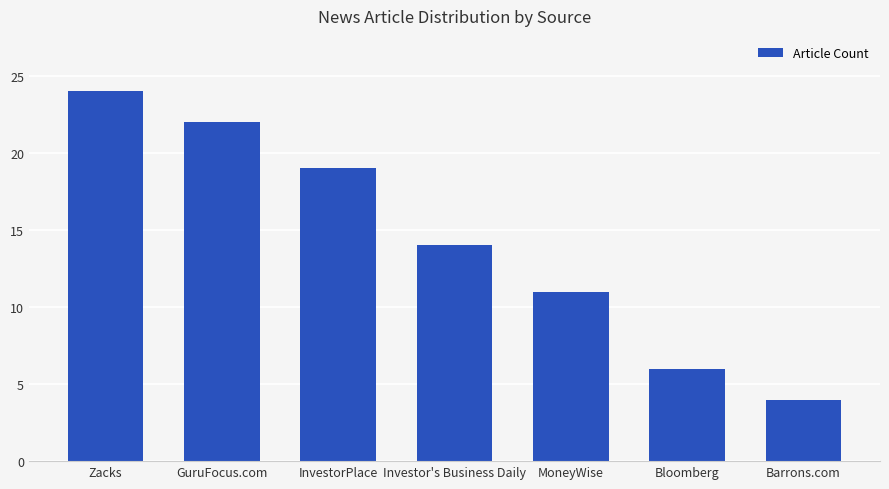

How many data points does each series have?

7